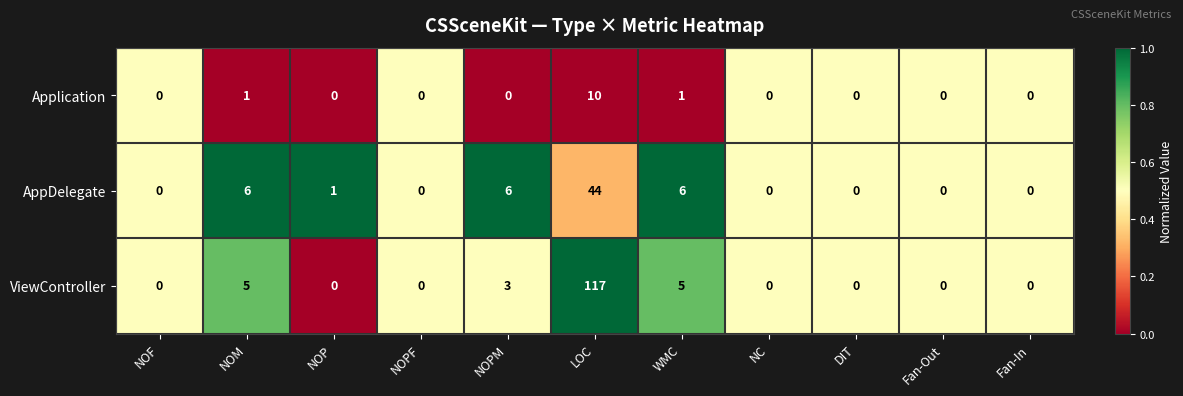

The Application series shows 0 at NOPF. True or false?

True